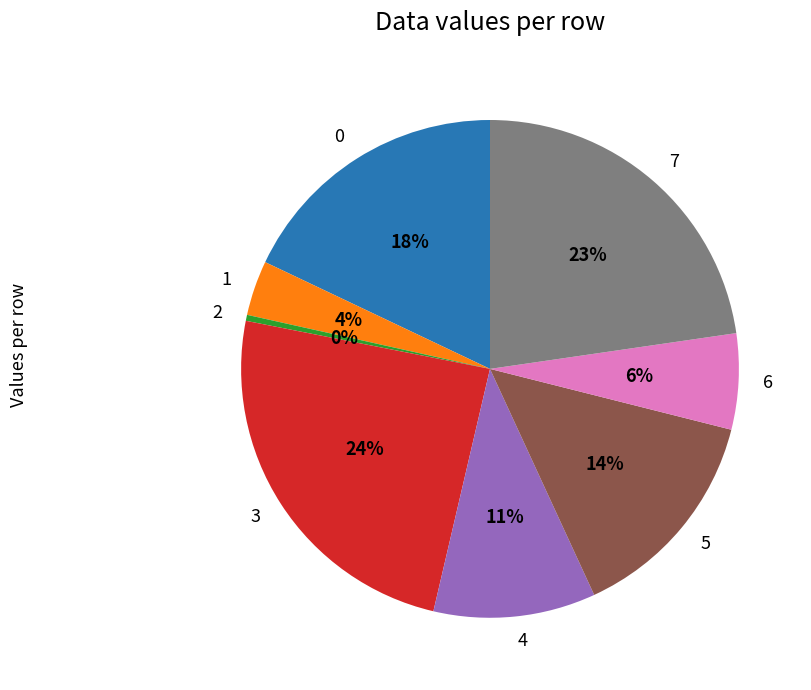

Is the sum of 7 and 3 greater than half?

No